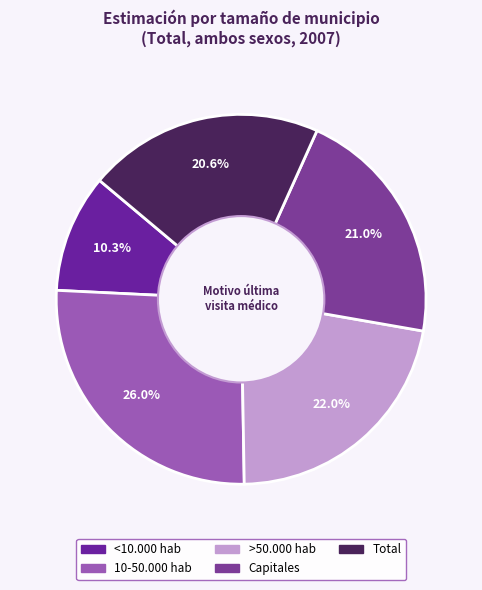

What portion of the pie excludes >50.000 hab?

78.0%